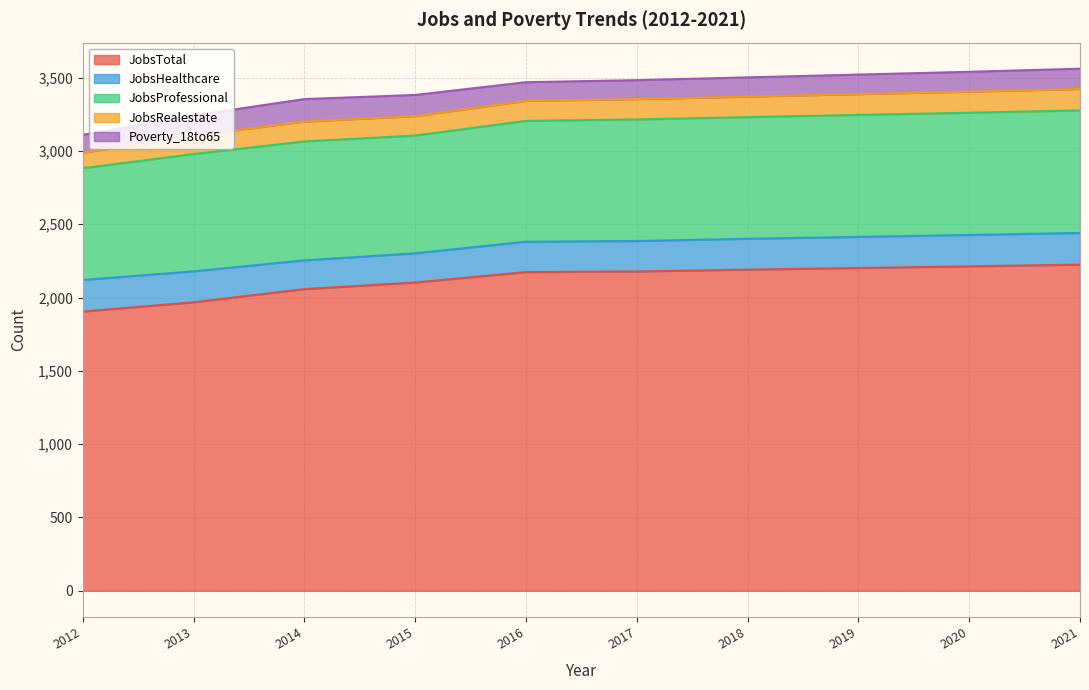

Count the number of data series in this chart.

5